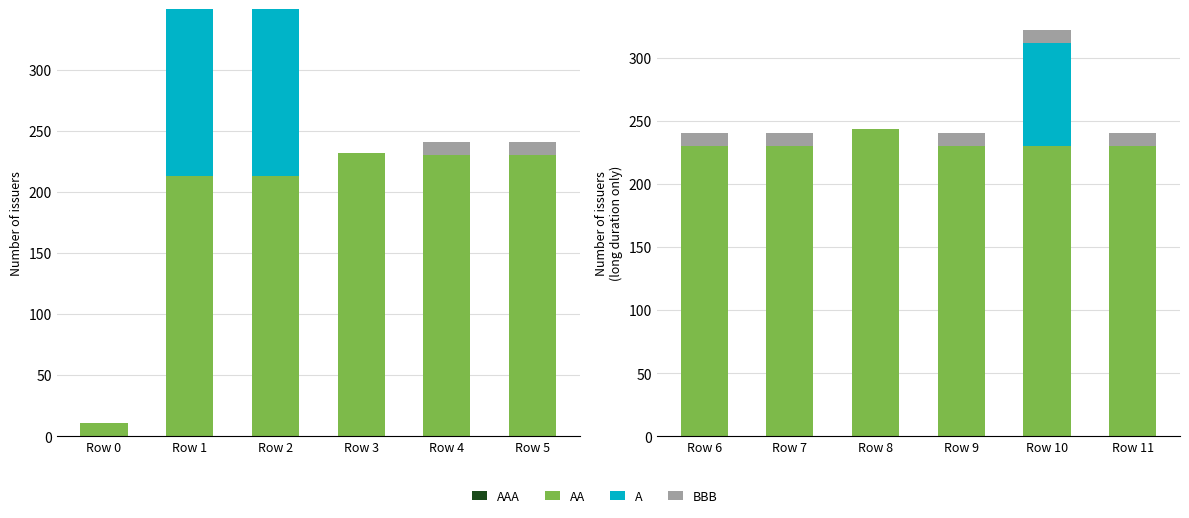

The BBB series shows 18.2 at Row 3. True or false?

False